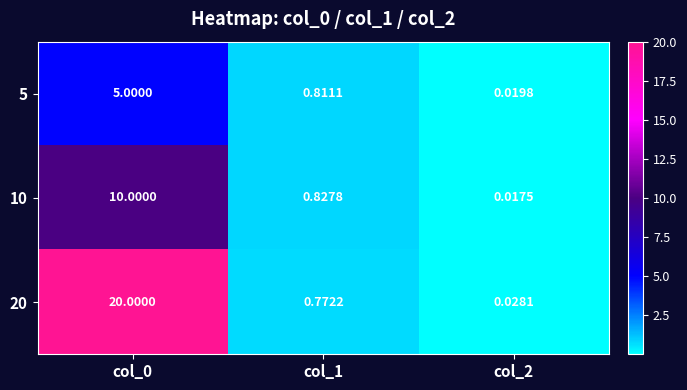

Is the value of 10 at col_0 greater than the value of 5 at col_1?

Yes